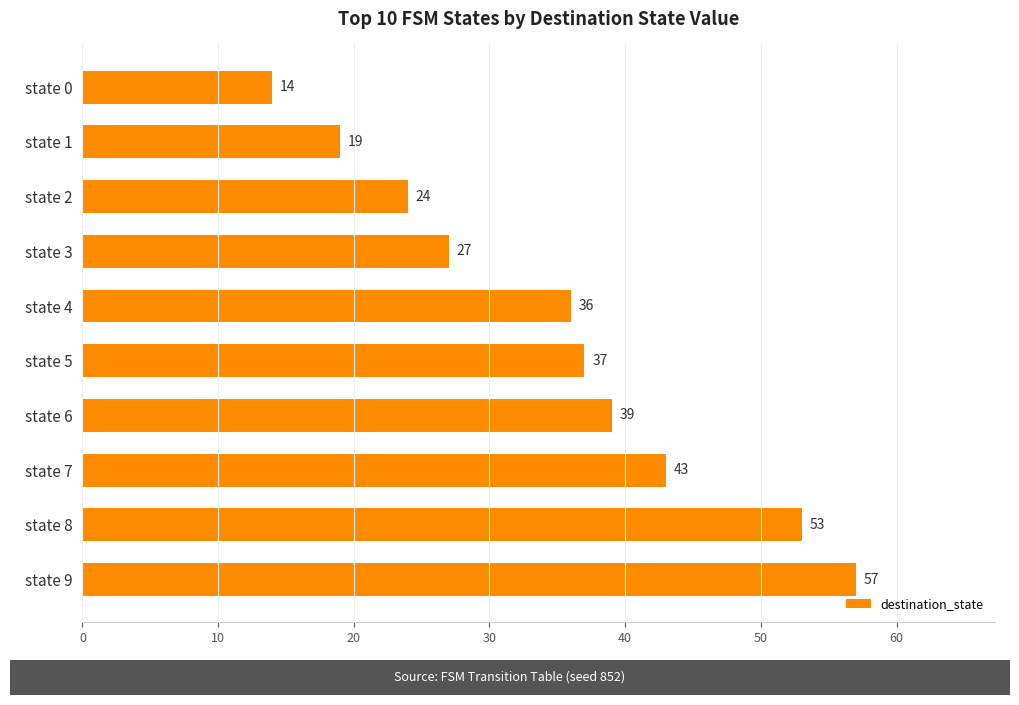

List the labels in order of value, smallest first.

state 0, state 1, state 2, state 3, state 4, state 5, state 6, state 7, state 8, state 9